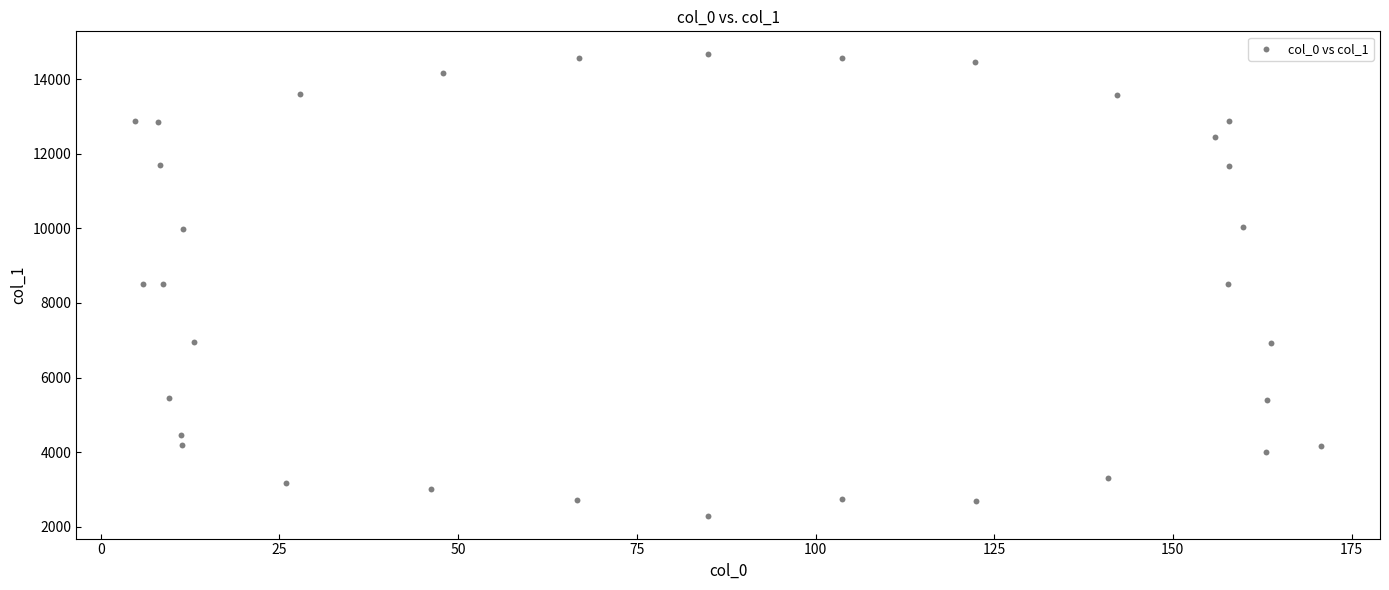

What is the range of X values (max minus min)?

165.8